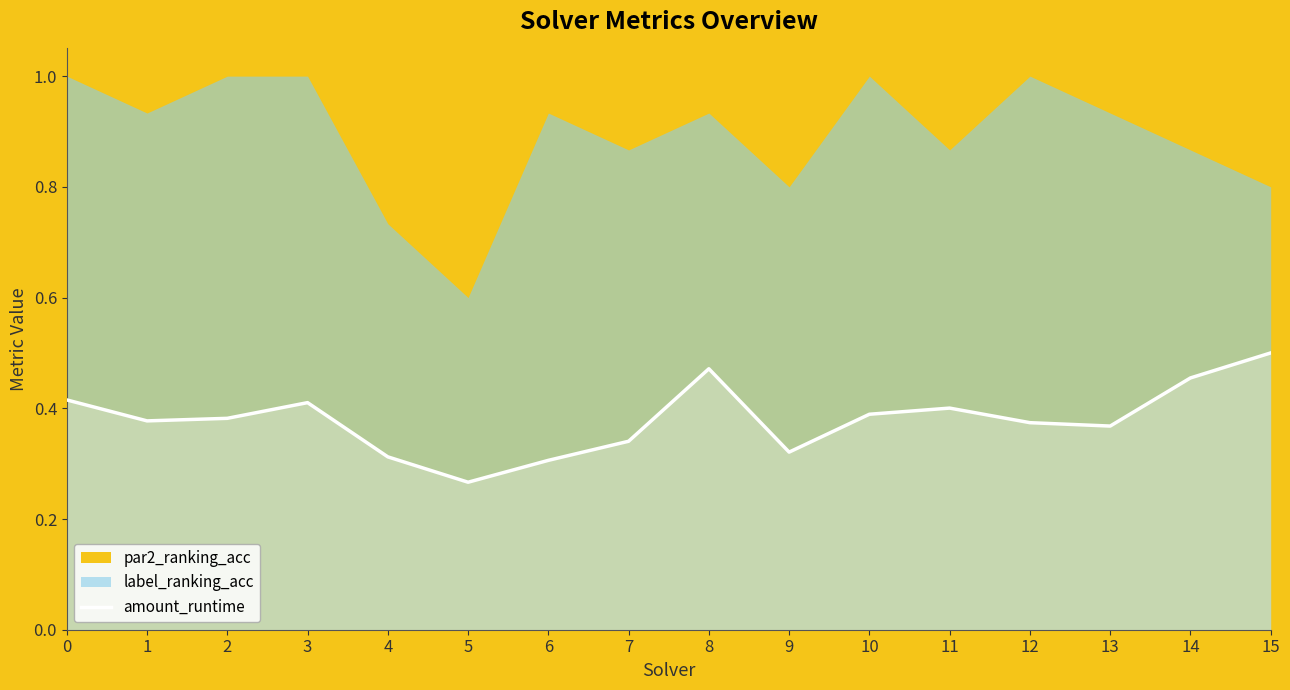

Rank the categories by value from lowest to highest.

5, 6, 4, 9, 7, 13, 12, 1, 2, 10, 11, 3, 0, 14, 8, 15